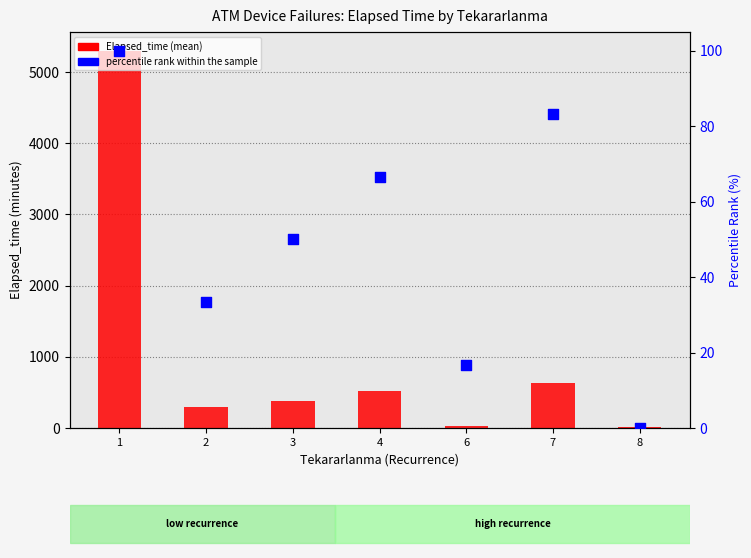

Which series reaches the minimum Y coordinate?

percentile rank within the sample